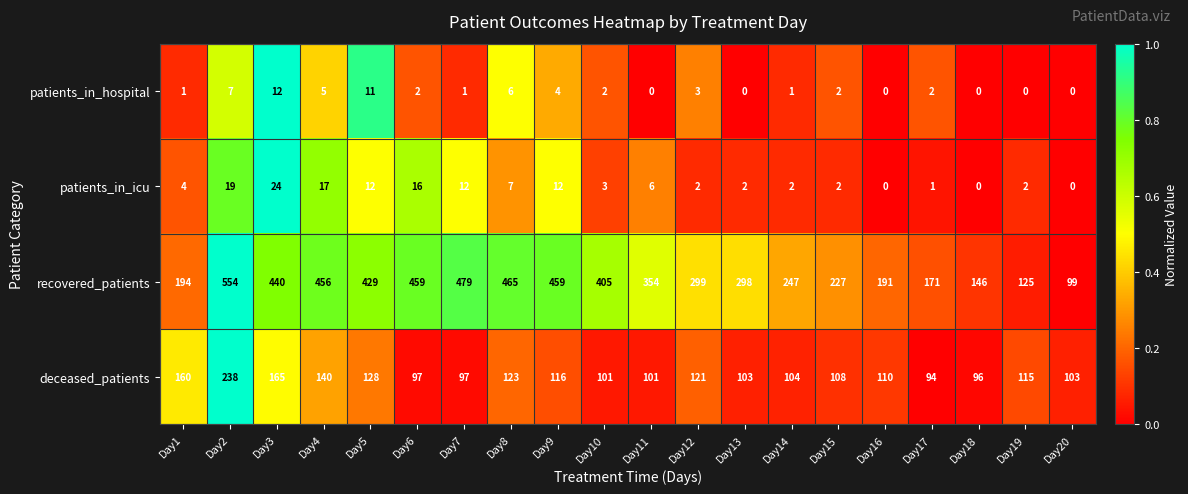

The patients_in_icu series shows 17 at Day5. True or false?

False